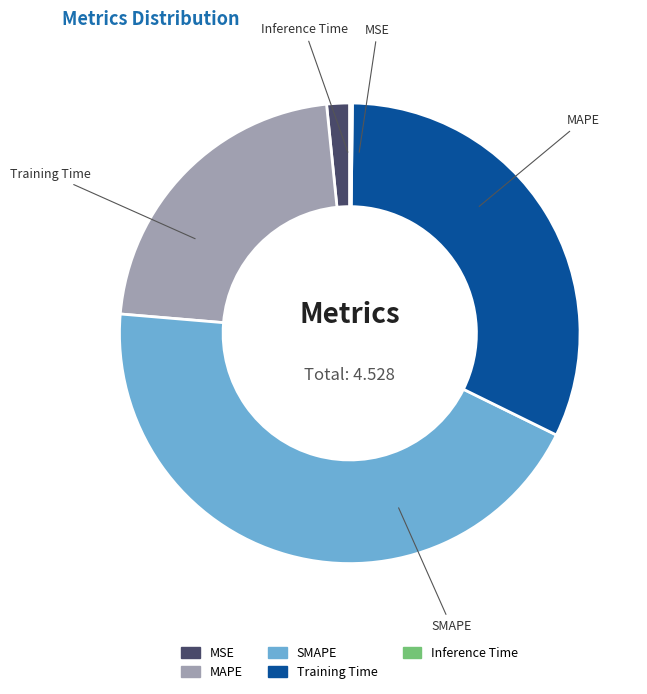

Which category has the smallest portion of the pie?

Inference Time